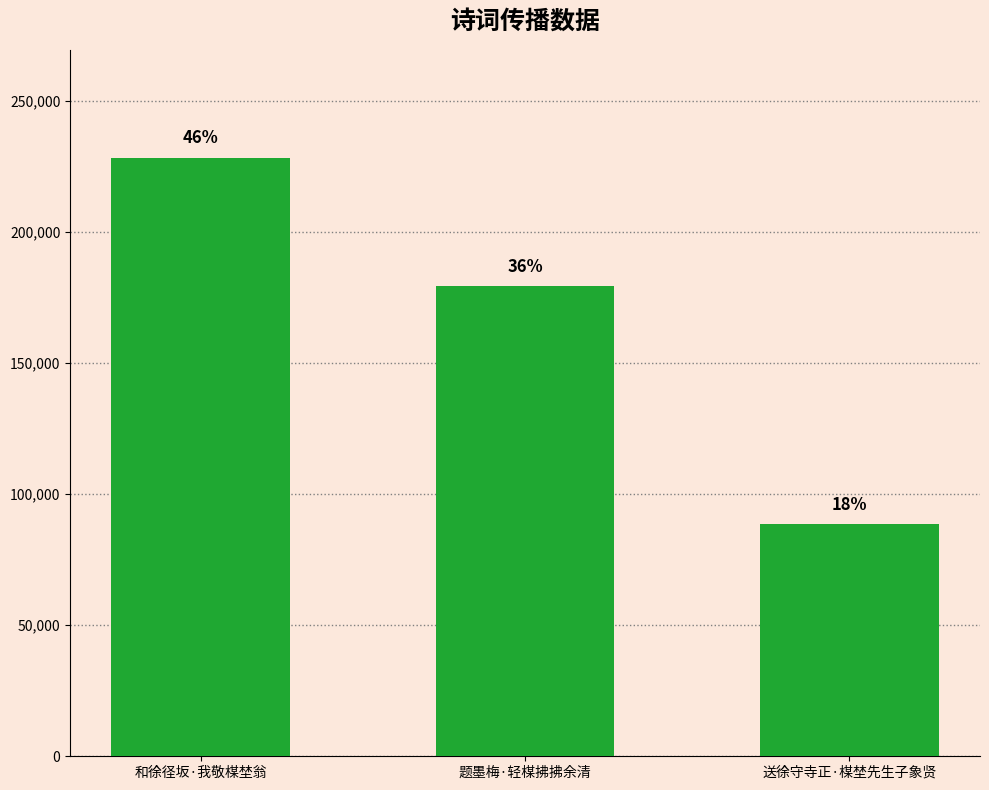

Does the chart contain any negative values?

No